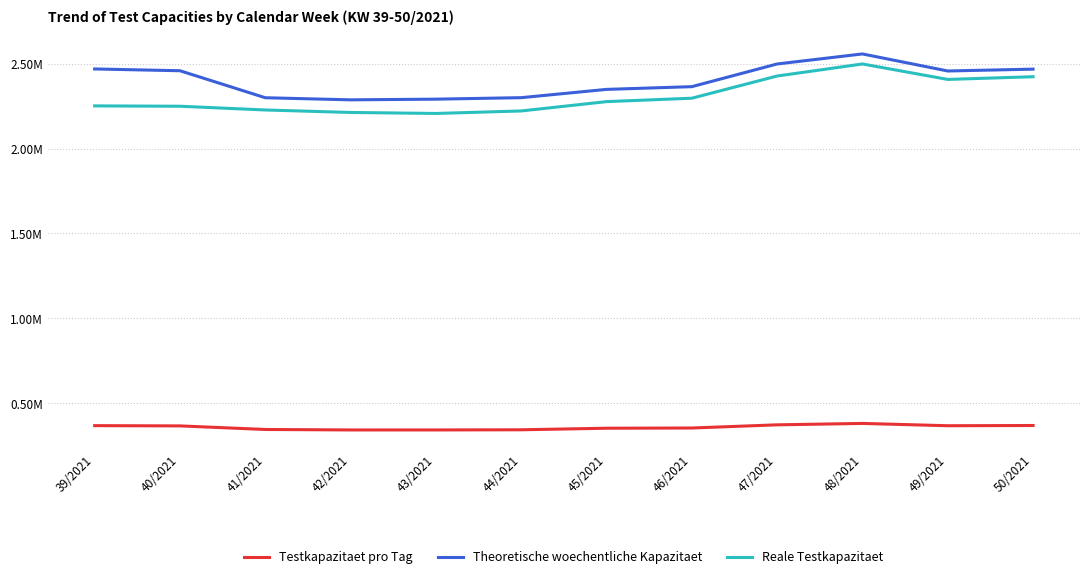

What is the spread (max minus min) of values at 41/2021?

1954482